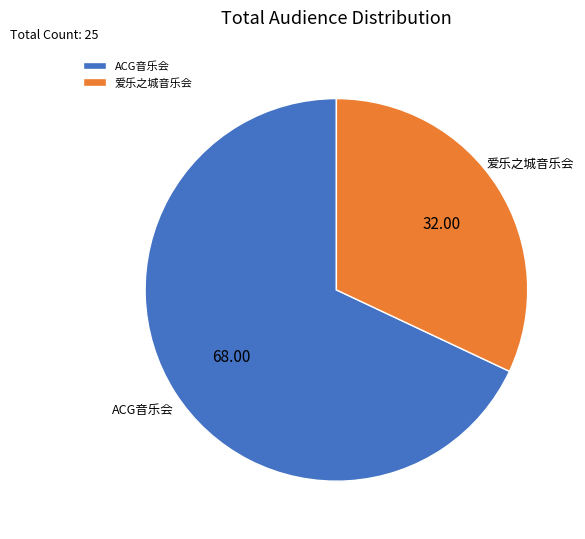

What is the ratio of the value at ACG音乐会 to the value at 爱乐之城音乐会?

2.1